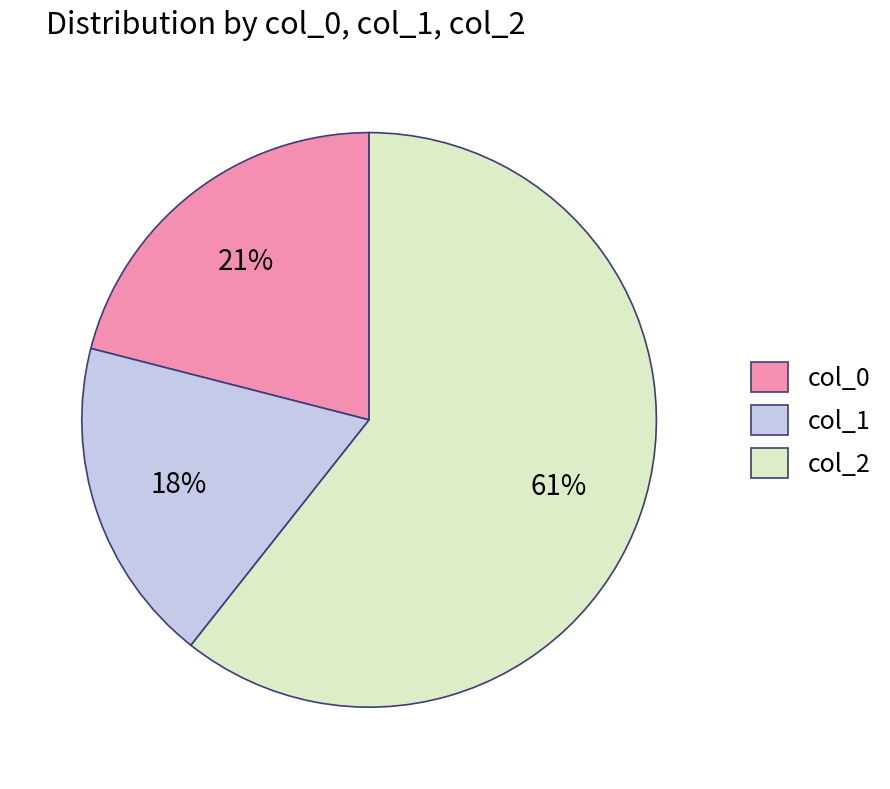

To the nearest percent, what is the difference between the col_2 and col_0 slice percentages?

40%